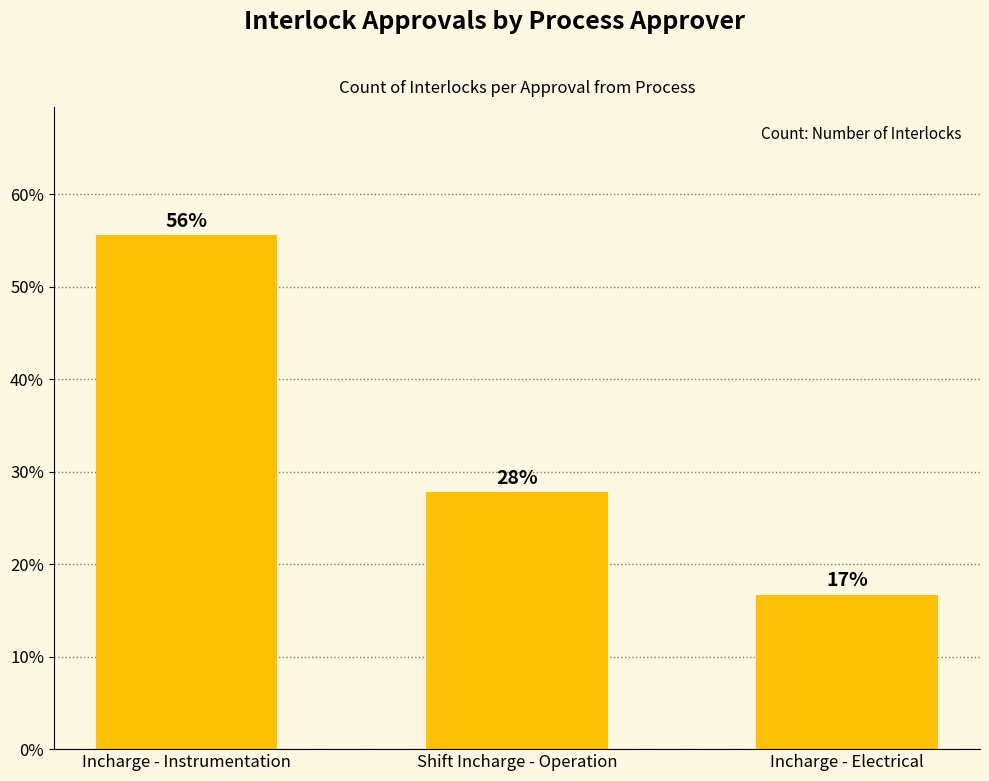

Are the bars horizontal?

No